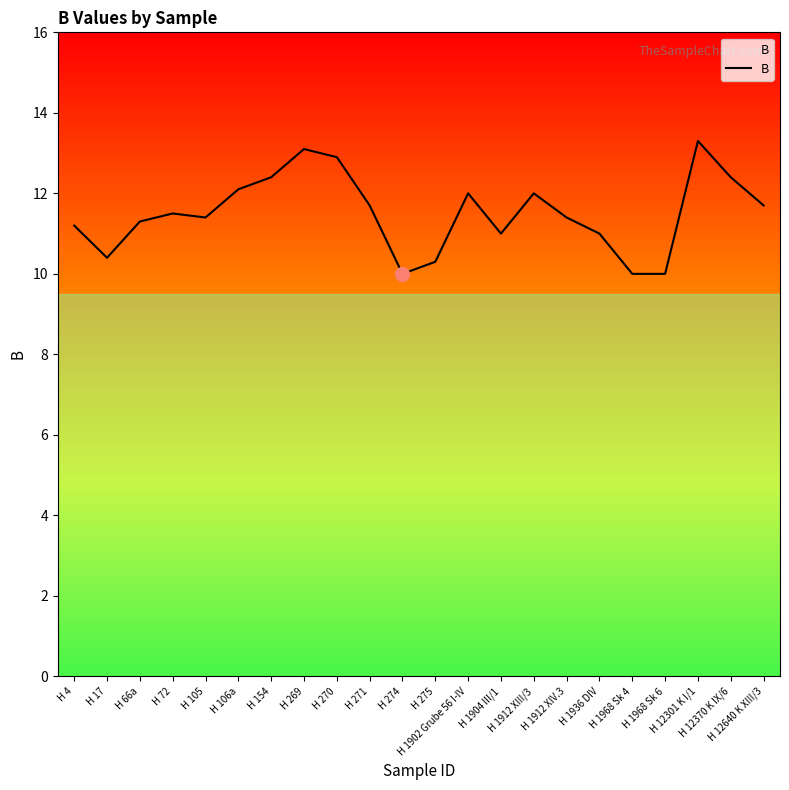

What is the minimum value shown in the chart?

10.0